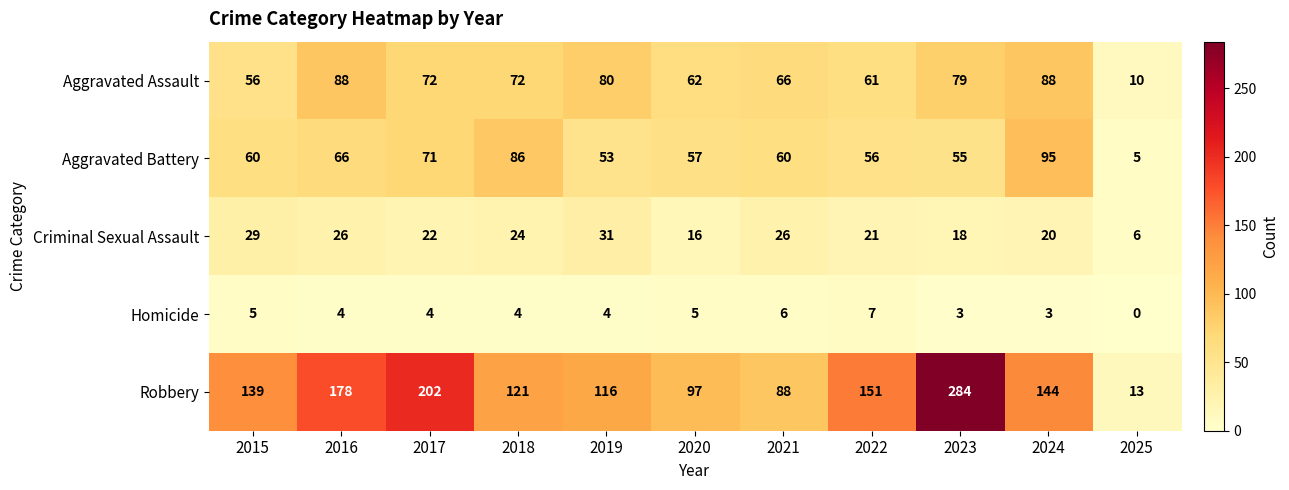

What is the greatest value displayed?

284